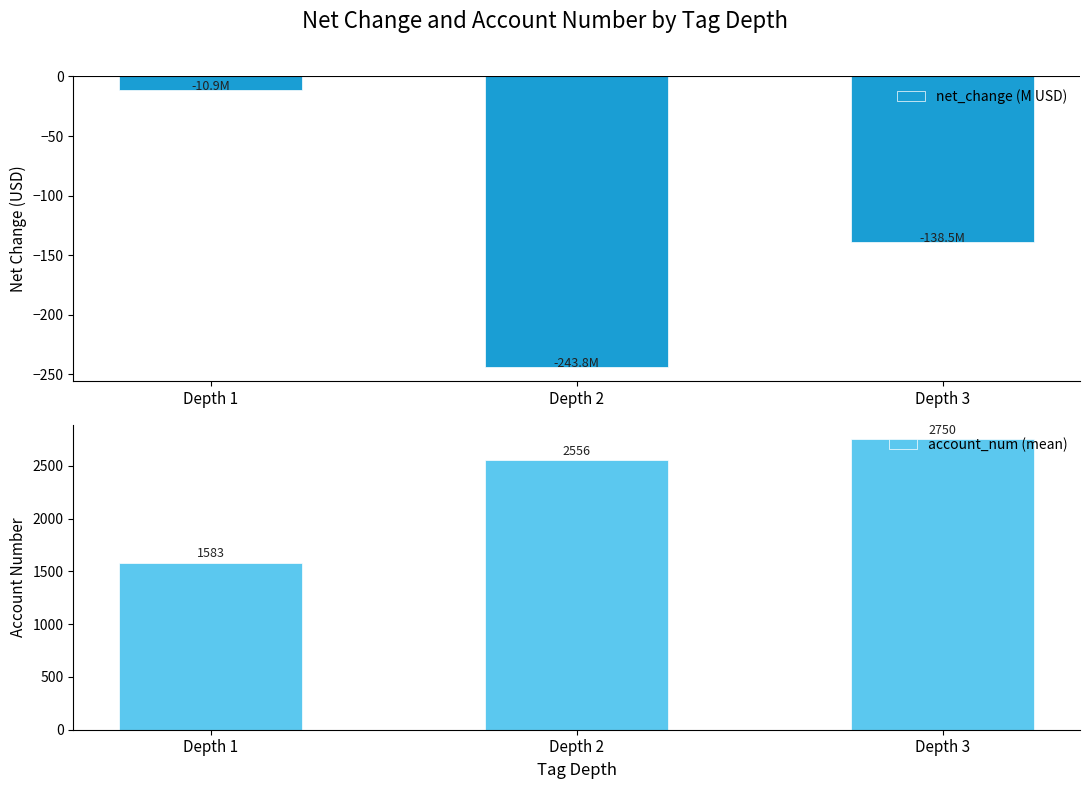

Reading left to right, what are all the values shown in this chart?

net_change (M USD): Depth 1=-10.9	Depth 2=-243.8	Depth 3=-138.5
account_num (mean): Depth 1=1583.4	Depth 2=2555.9	Depth 3=2750.3